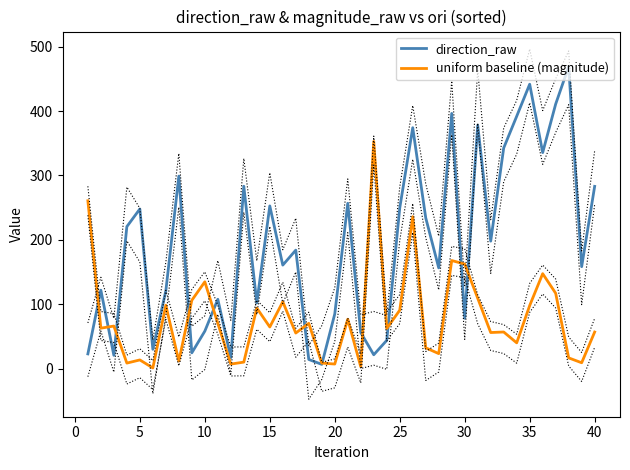

What is the maximum value for direction_raw?

469.3